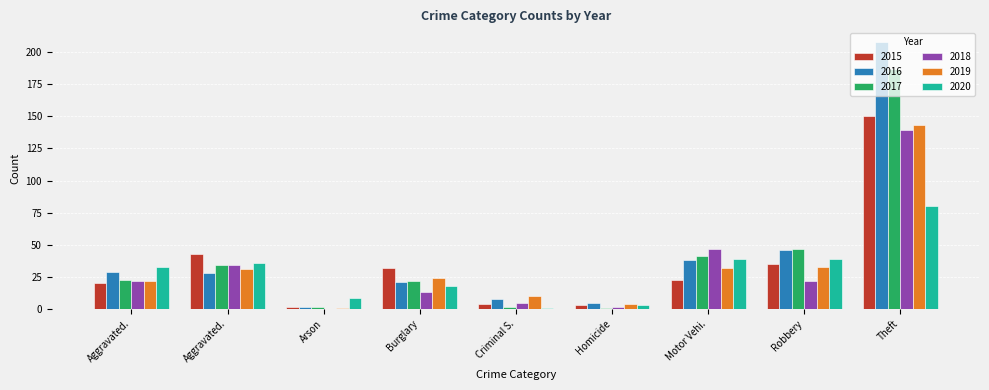

Reading left to right, extract all data points from this chart.

2015: 20	43	2	32	4	3	23	35	150
2016: 29	28	2	21	8	5	38	46	208
2017: 23	34	2	22	2	1	41	47	187
2018: 22	34	0	13	5	2	47	22	139
2019: 22	31	1	24	10	4	32	33	143
2020: 33	36	9	18	1	3	39	39	80